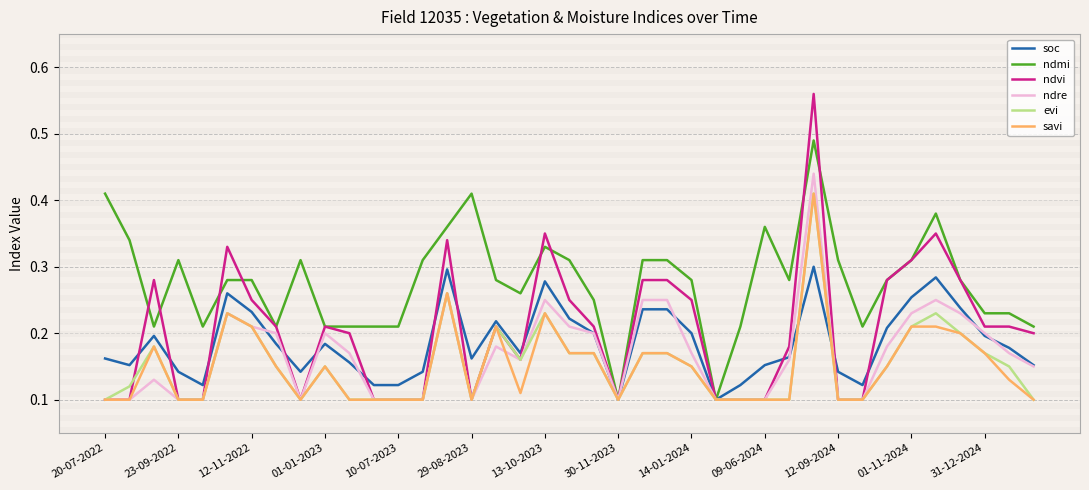

Which series has the widest spread of values?

ndvi